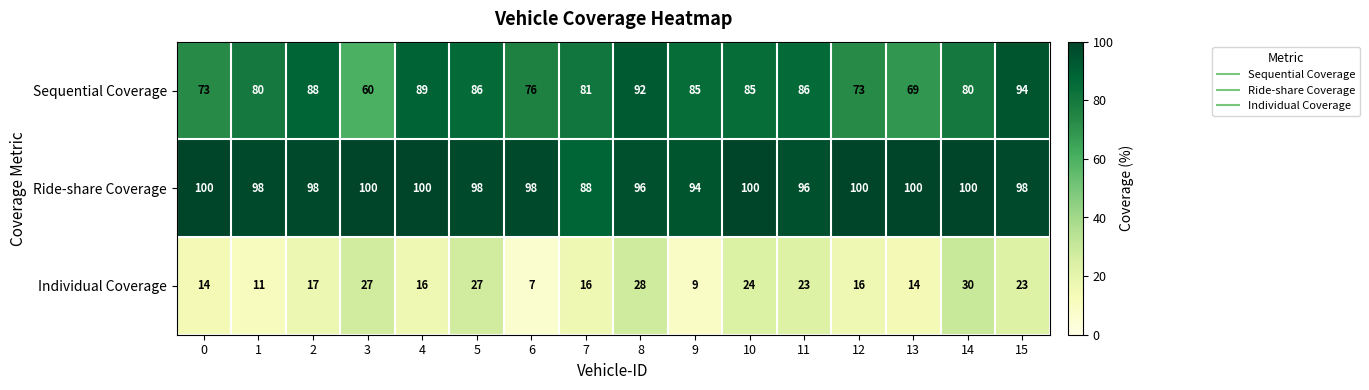

At which category is the sum across all series the highest?

8